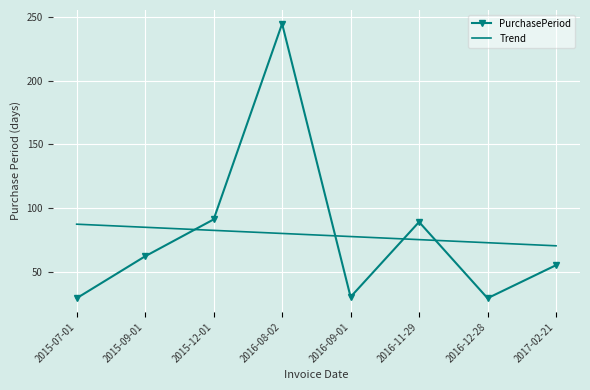

Rank the series by their maximum value, from highest to lowest.

PurchasePeriod, Trend